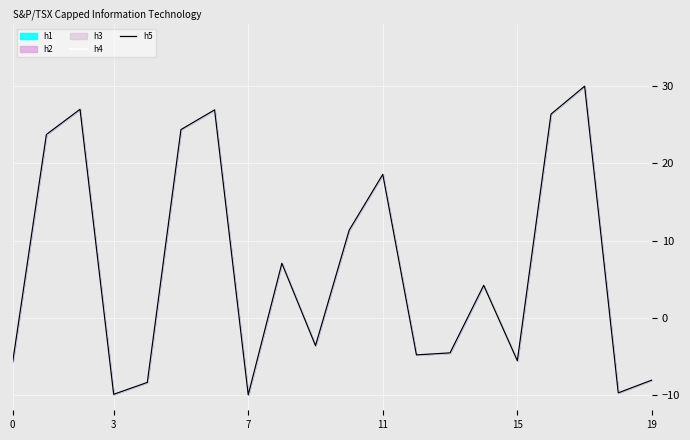

Is it true that h4 equals 26.4 at 16?

True